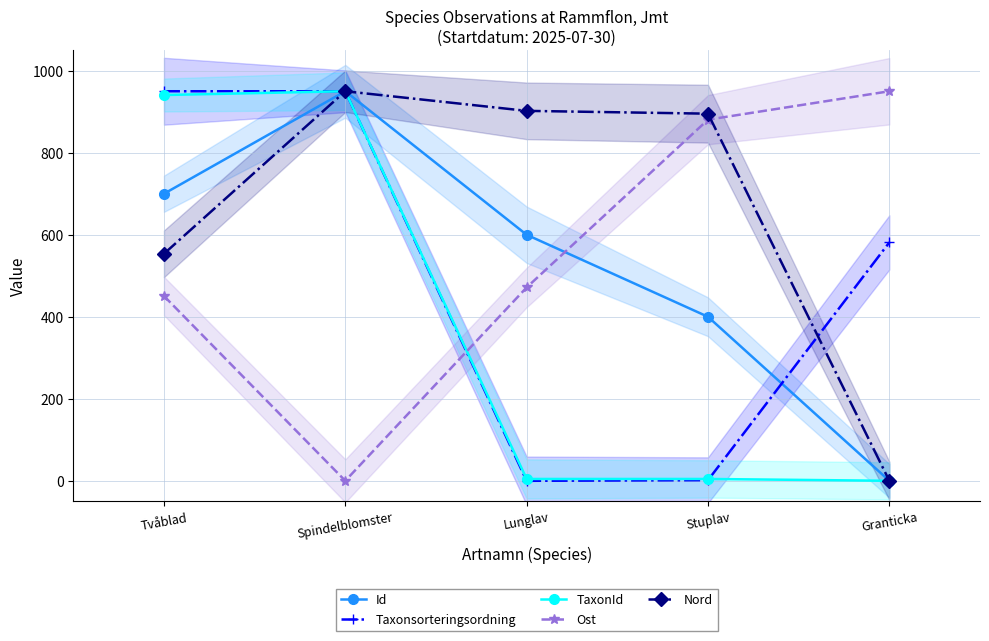

What is the value of the Ost point at the 4th from the left?

880.7